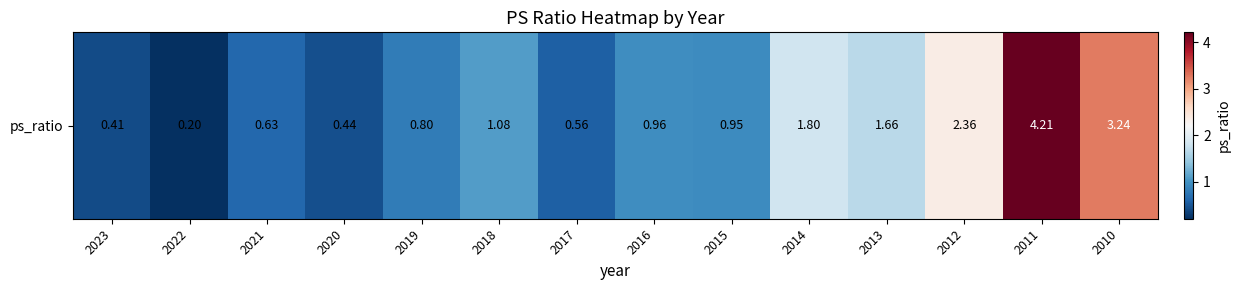

Reading left to right, what are all the values shown in this chart?

0.4	0.2	0.6	0.4	0.8	1.1	0.6	1.0	0.9	1.8	1.7	2.4	4.2	3.2